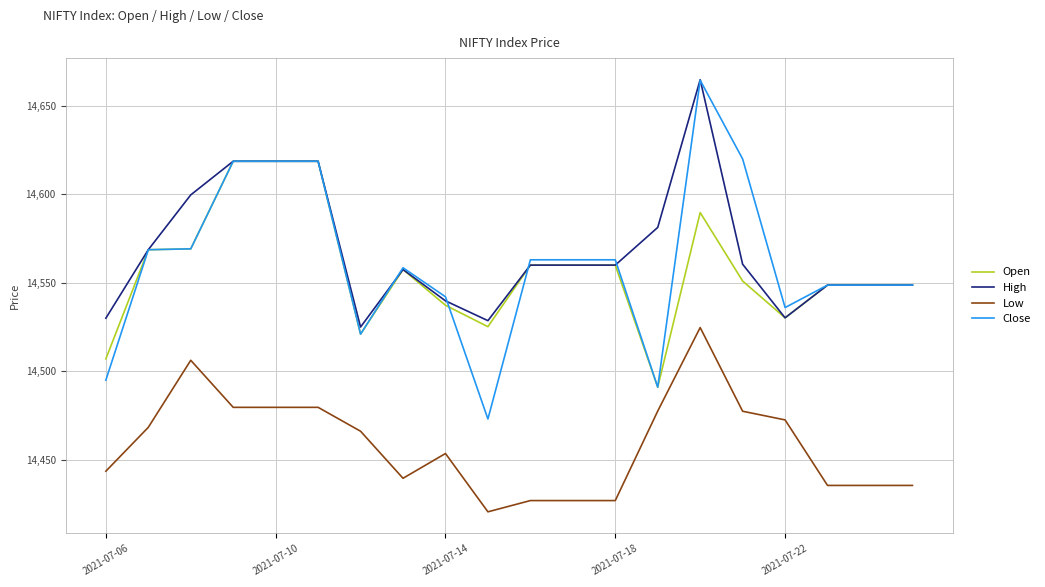

True or false: Low and Close intersect in this chart.

False